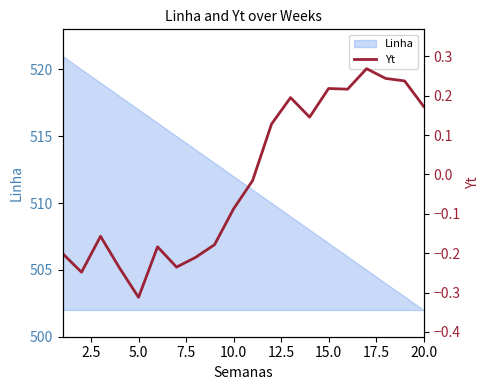

Does the chart display data point markers on the line(s)?

No